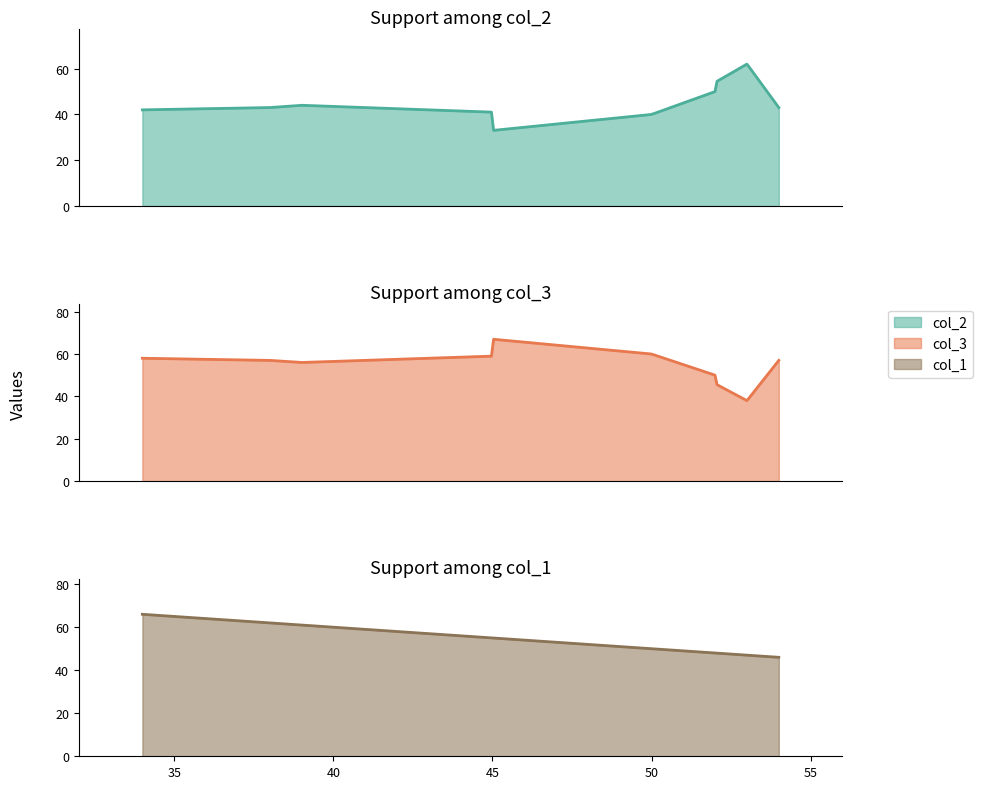

True or false: col_3 and col_1 intersect in this chart.

True